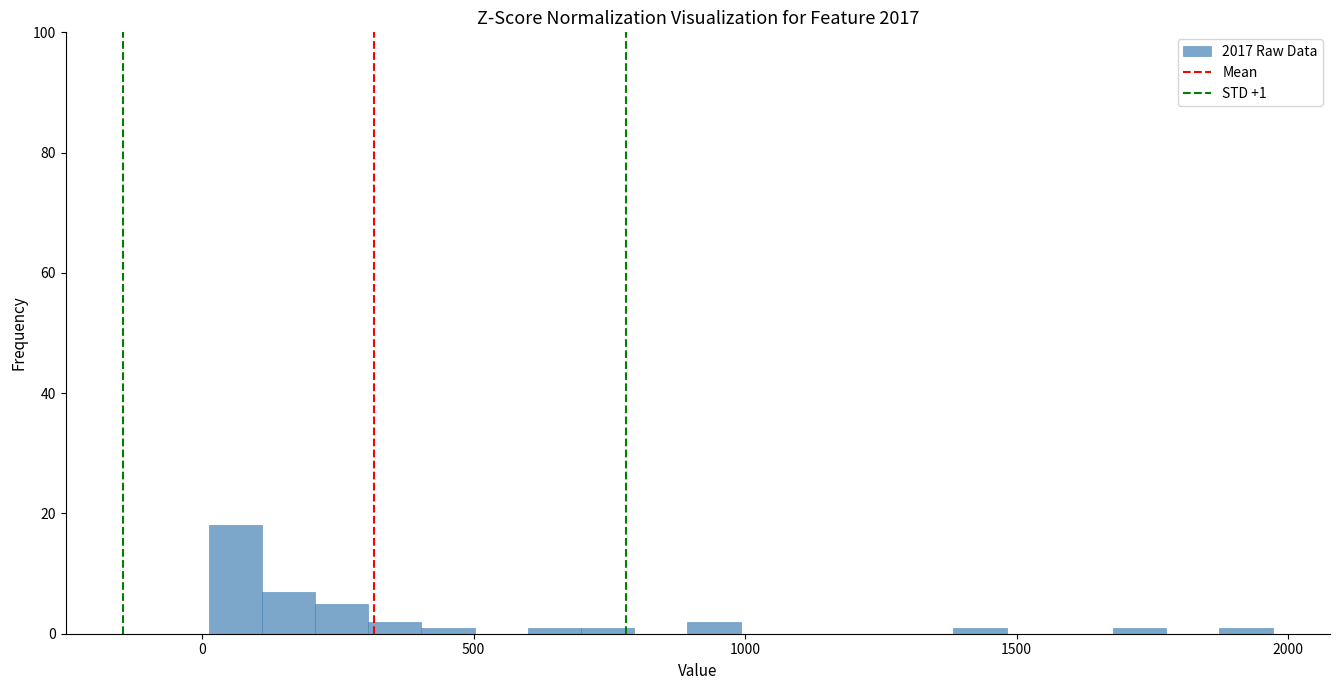

Read against the x-axis, roughly where is the centre of the tallest bar?

50